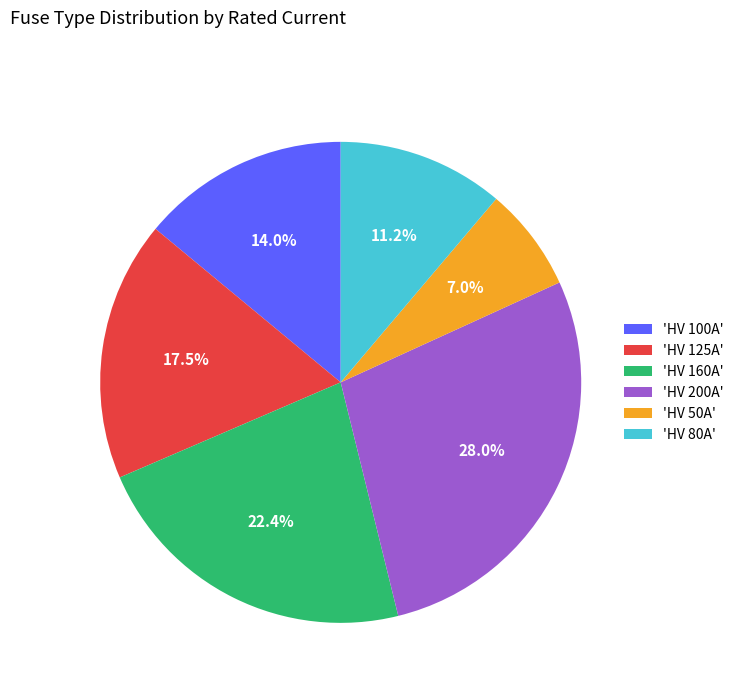

Rank the categories by value from lowest to highest.

'HV 50A', 'HV 80A', 'HV 100A', 'HV 125A', 'HV 160A', 'HV 200A'